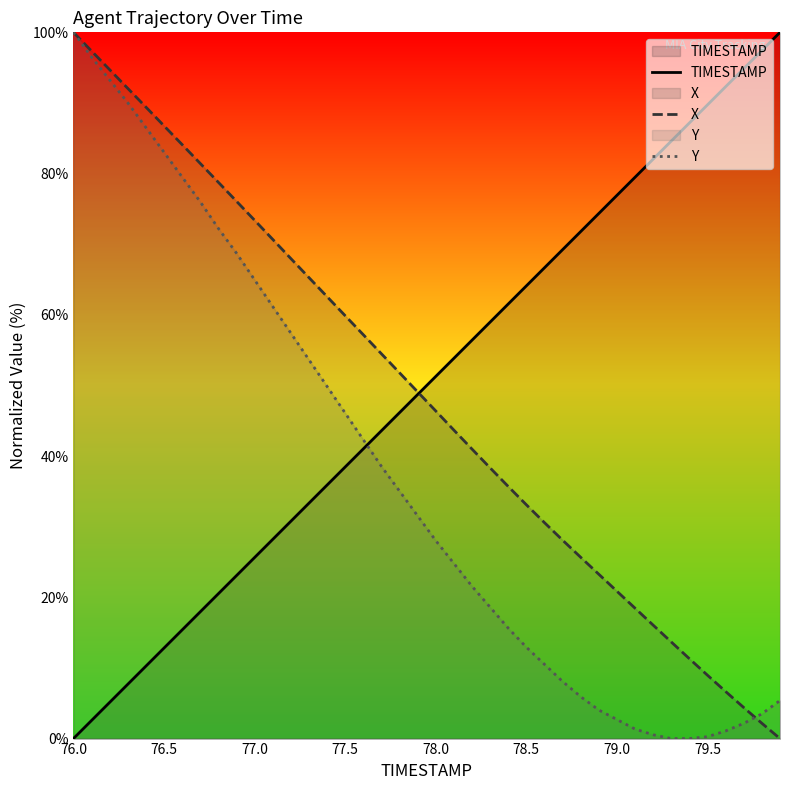

What is the maximum value for Y?

100.0